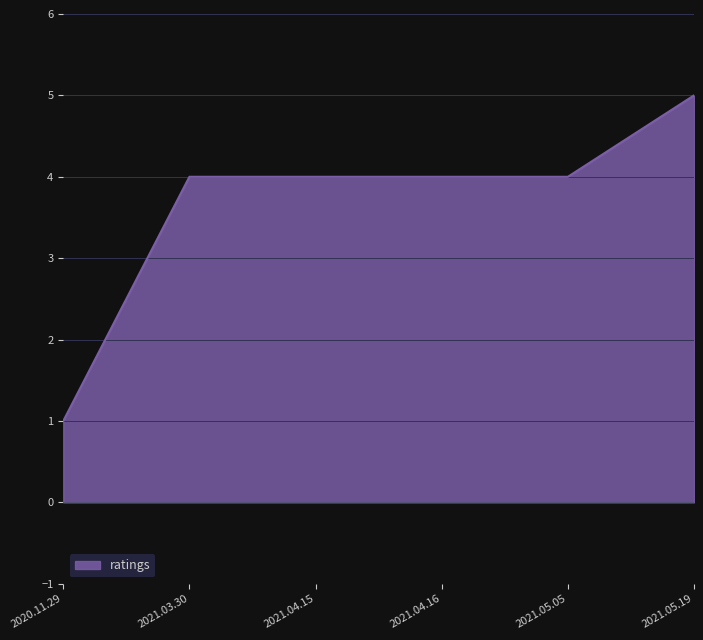

The value at 2021.04.15 is 1. True or false?

False